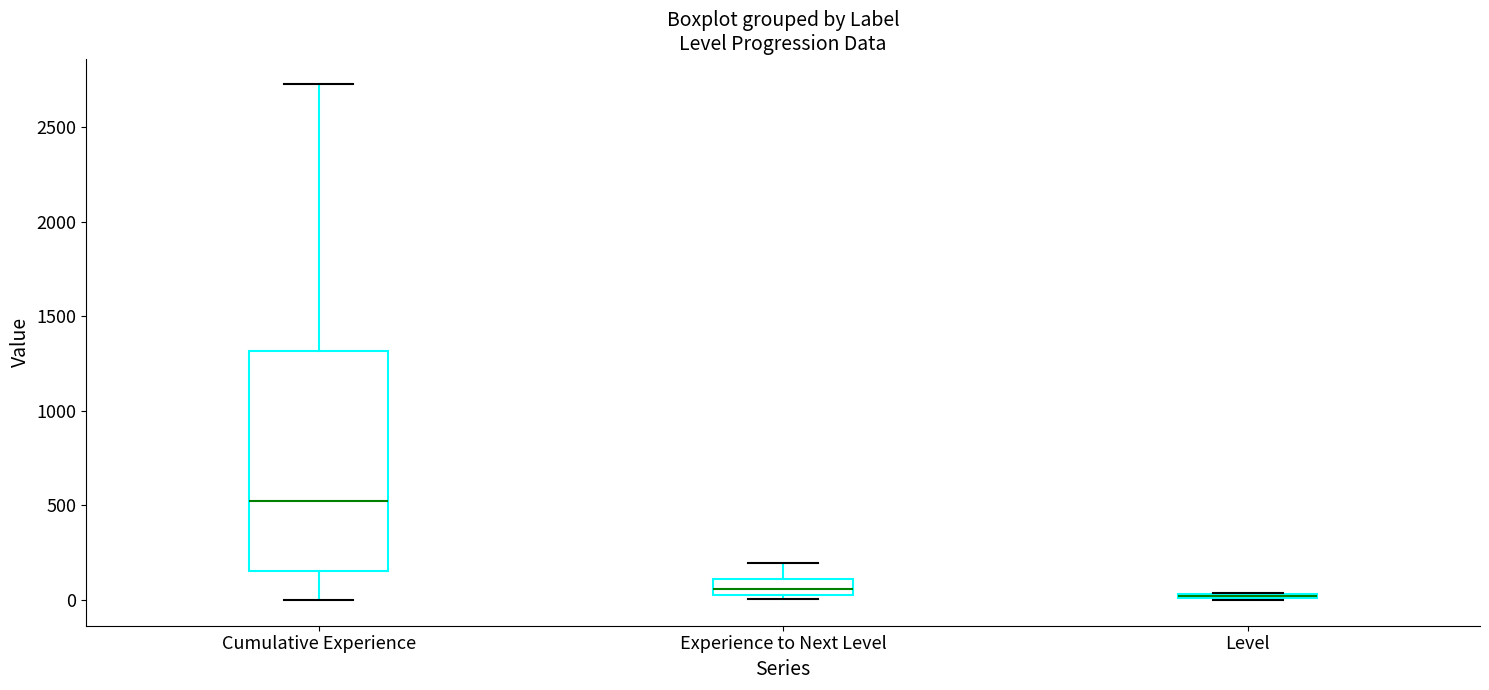

Which box is the tallest, from its lower edge to its upper edge?

Cumulative Experience